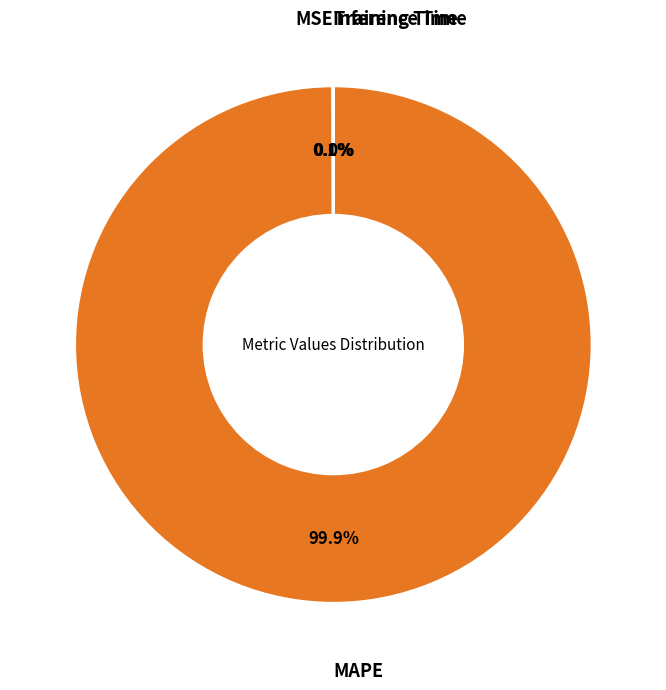

Does MAPE account for over 50% of the chart?

Yes